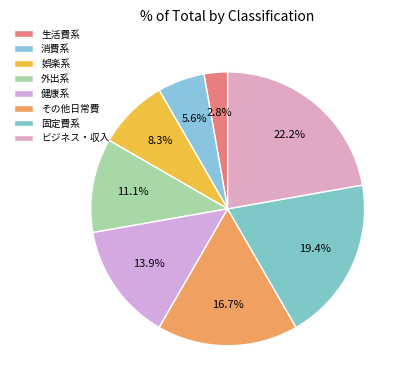

How many segments does this pie chart have?

8